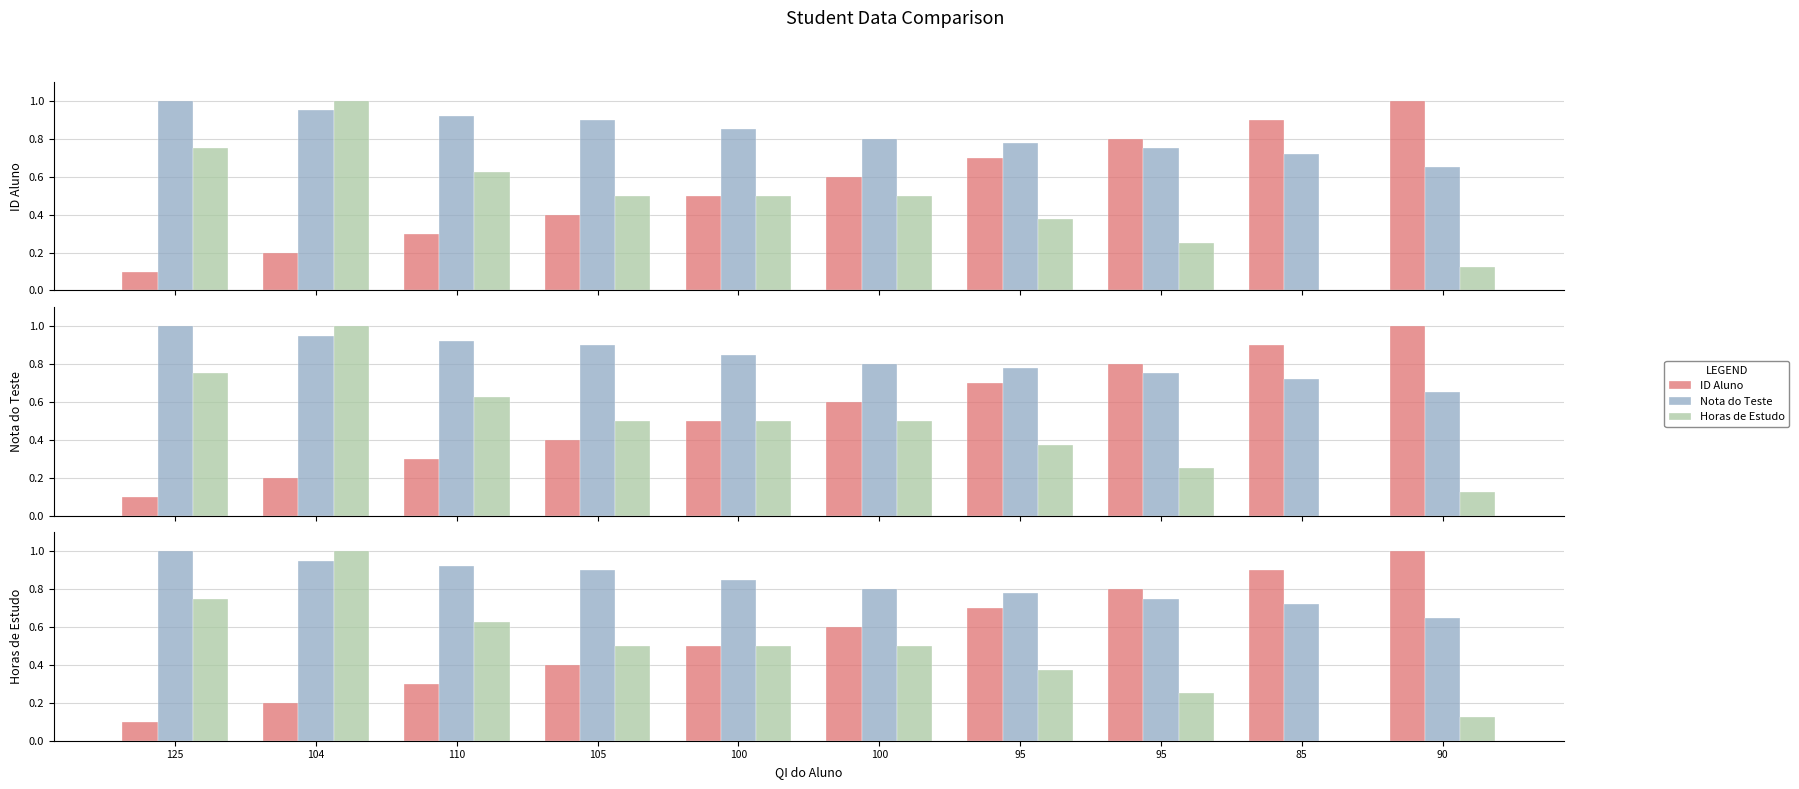

What is the total value across all series at 90?

1.8